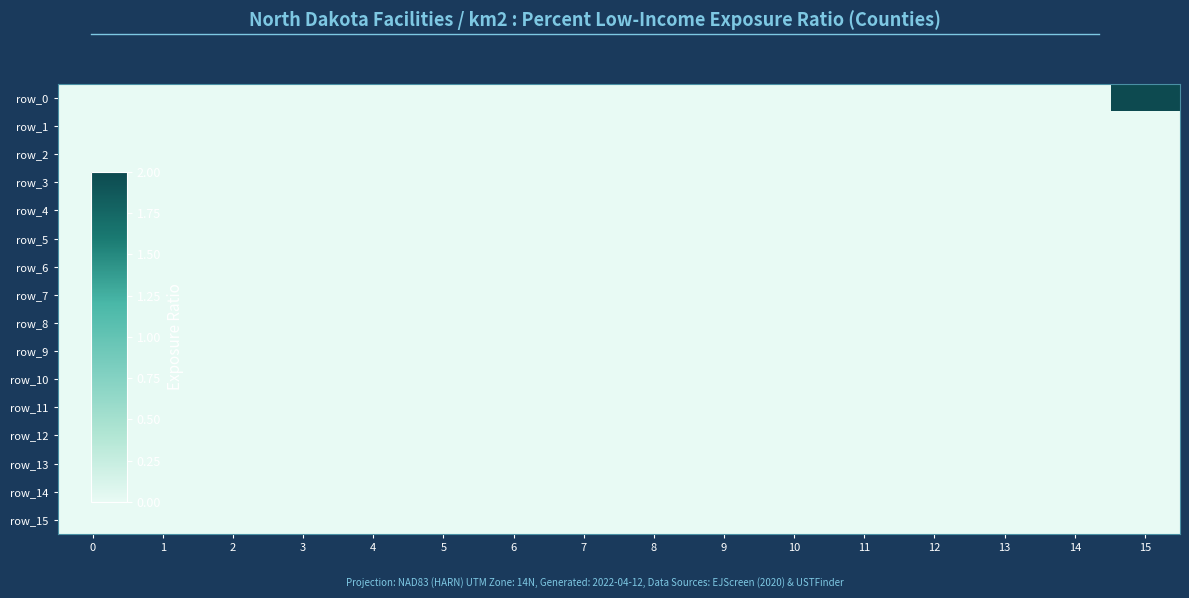

List the labels in order of row_6 value, largest first.

0, 1, 2, 3, 4, 5, 6, 7, 8, 9, 10, 11, 12, 13, 14, 15